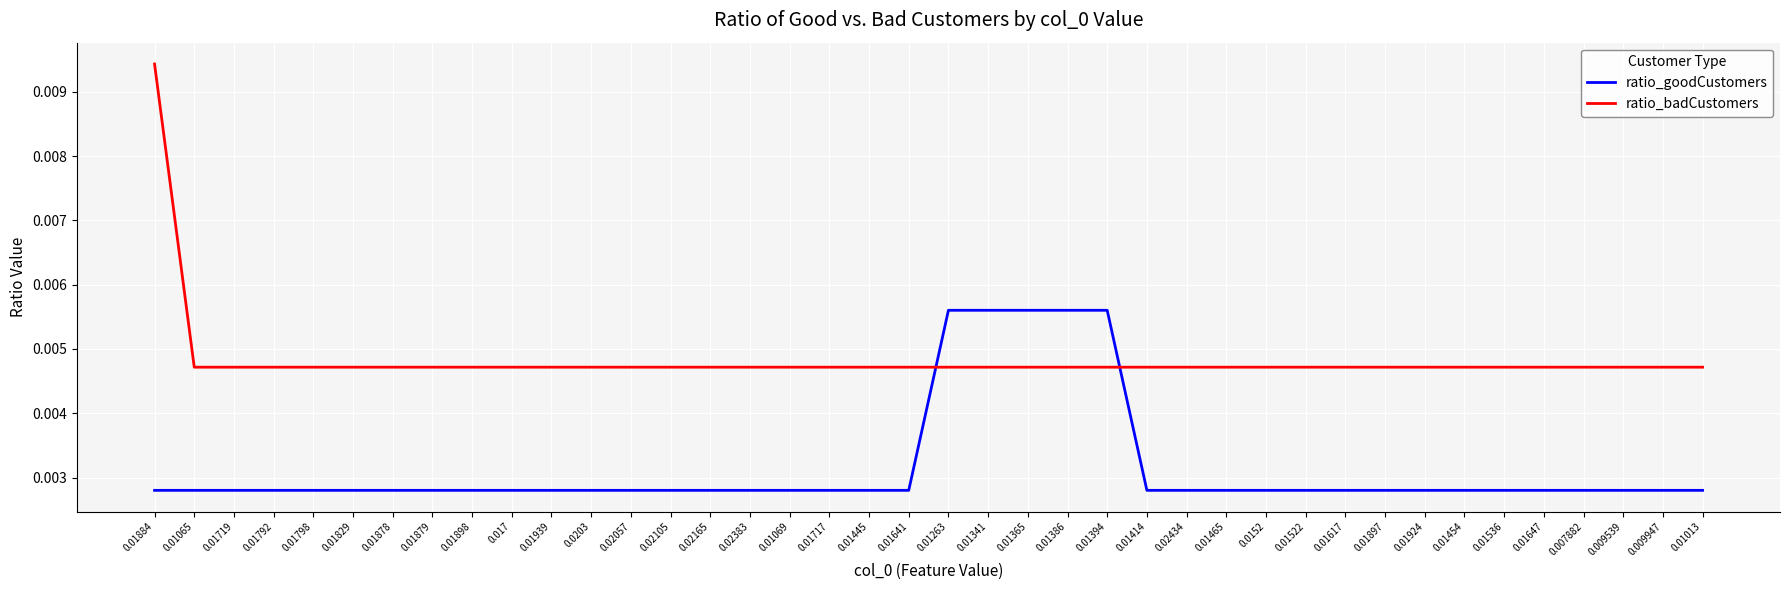

After their last crossing, which series has the higher values: ratio_goodCustomers or ratio_badCustomers?

ratio_badCustomers